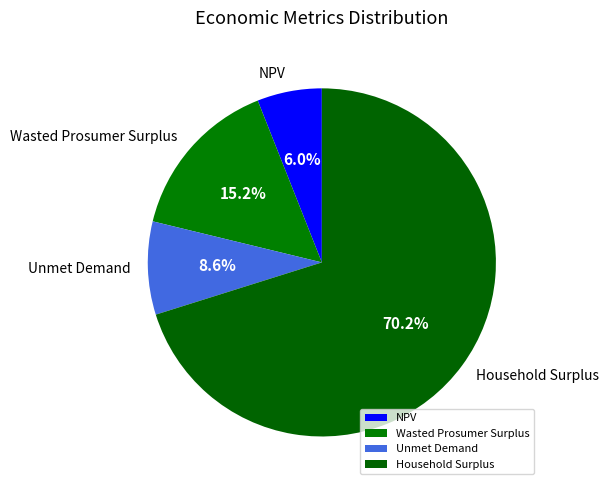

To the nearest percent, what is the difference between the Unmet Demand and Household Surplus slice percentages?

62%